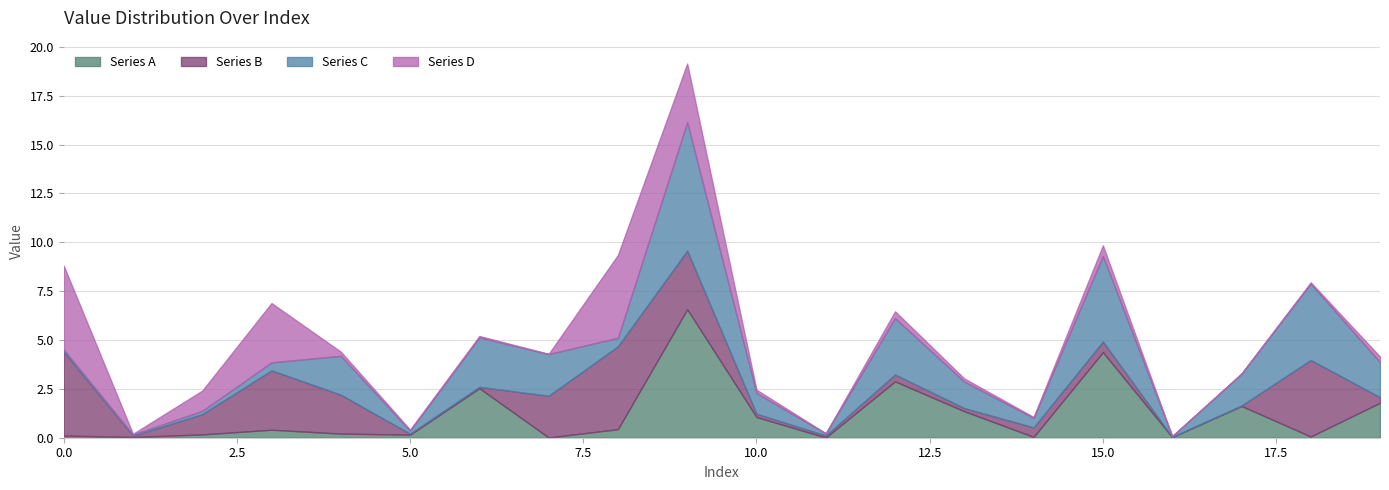

The Series C series shows 0.0 at 16. True or false?

True